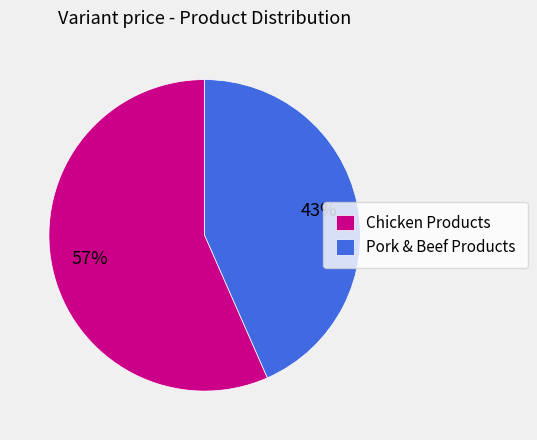

Between Pork & Beef Products and Chicken Products, which is larger?

Chicken Products